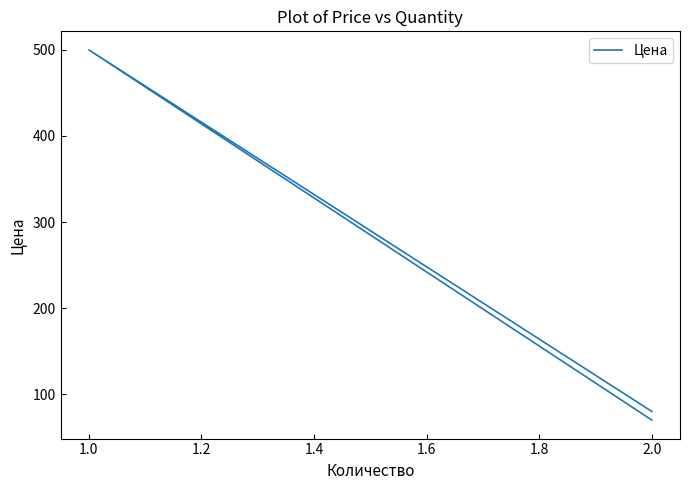

Where does the data first go above 80?

1.0